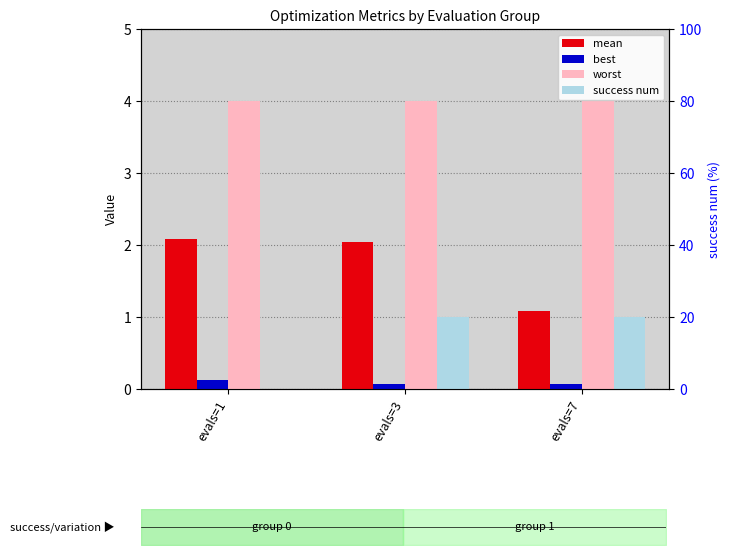

At how many categories does at least one series exceed 3?

3